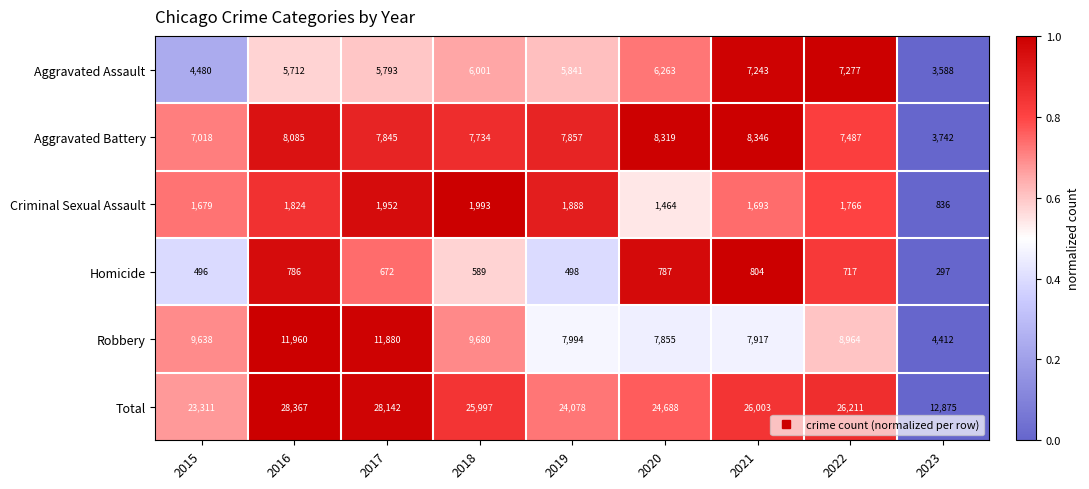

At 2020, list the series in order from smallest to largest.

Homicide, Criminal Sexual Assault, Aggravated Assault, Robbery, Aggravated Battery, Total